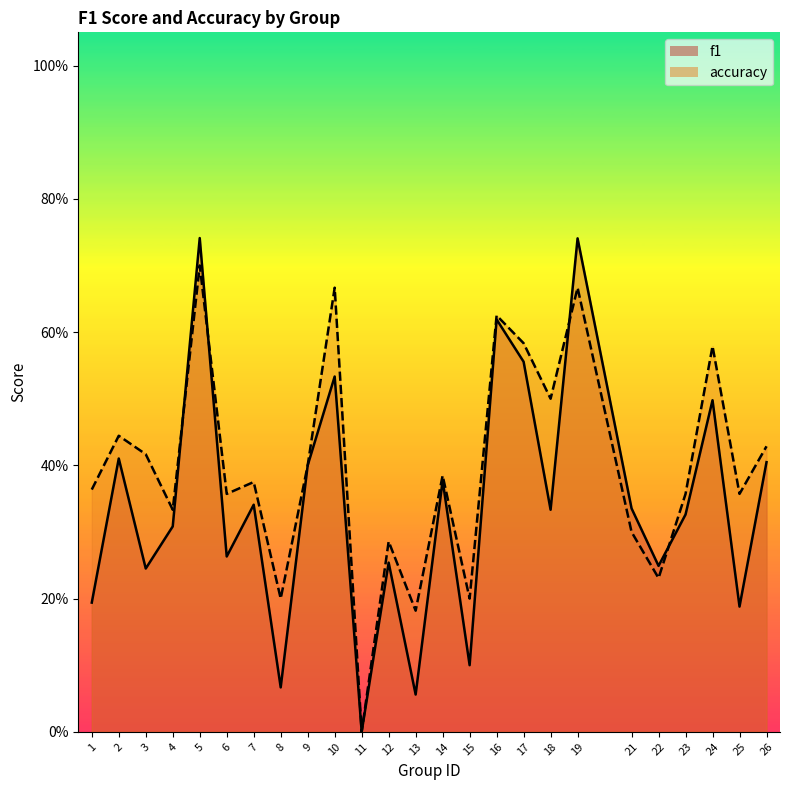

Reading right to left, list all the values displayed in this chart.

f1: 26=0.4	25=0.2	24=0.5	23=0.3	22=0.2	21=0.3	19=0.7	18=0.3	17=0.6	16=0.6	15=0.1	14=0.4	13=0.1	12=0.3	11=0.0	10=0.5	9=0.4	8=0.1	7=0.3	6=0.3	5=0.7	4=0.3	3=0.2	2=0.4	1=0.2
accuracy: 26=0.4	25=0.4	24=0.6	23=0.4	22=0.2	21=0.3	19=0.7	18=0.5	17=0.6	16=0.6	15=0.2	14=0.4	13=0.2	12=0.3	11=0.0	10=0.7	9=0.4	8=0.2	7=0.4	6=0.4	5=0.7	4=0.3	3=0.4	2=0.4	1=0.4